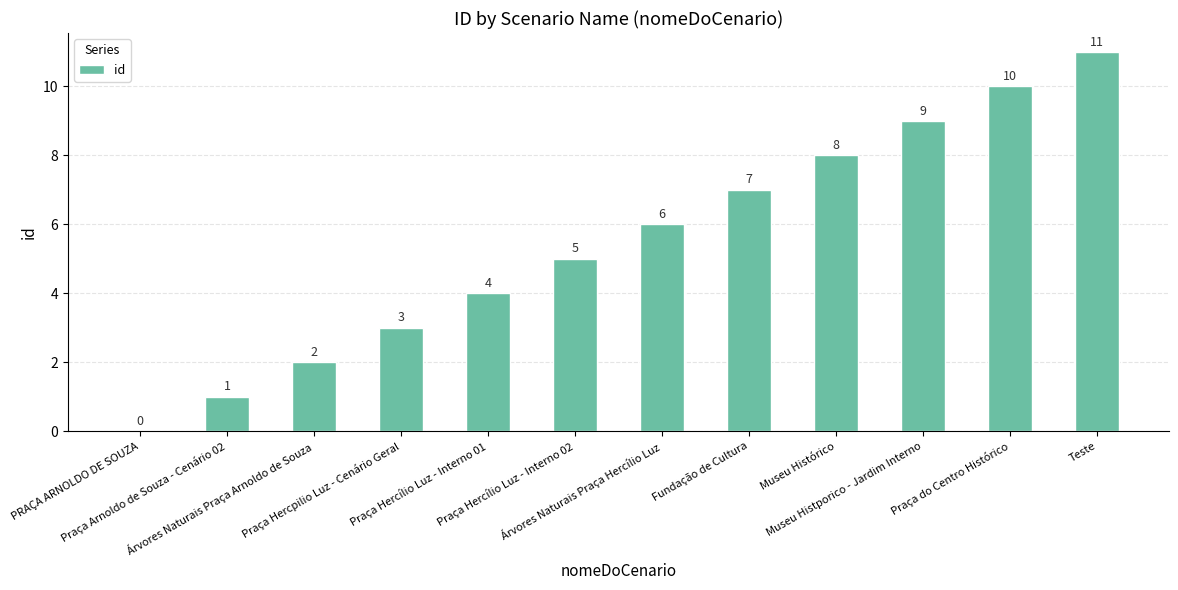

Are the bars horizontal?

No